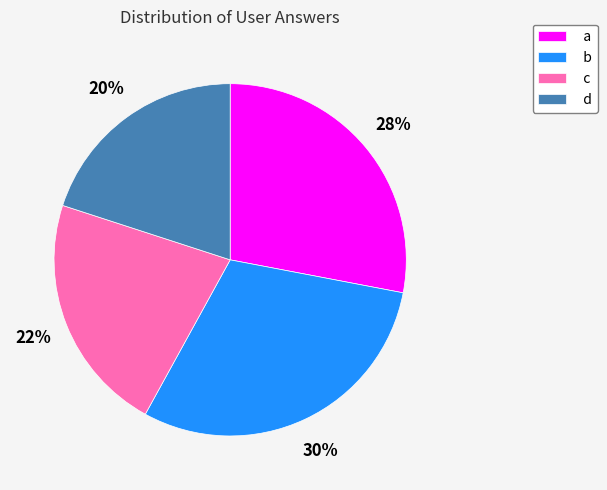

Does c represent more than half of the total?

No